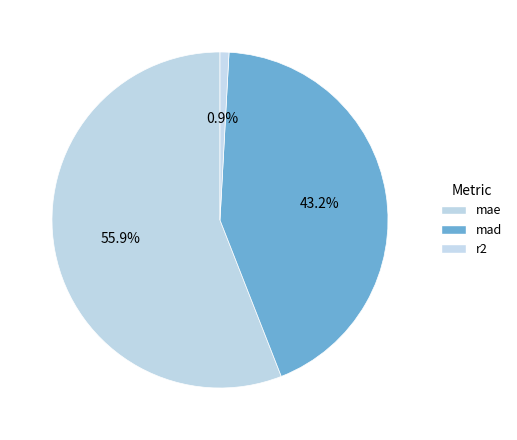

How many slices are in this pie chart?

3